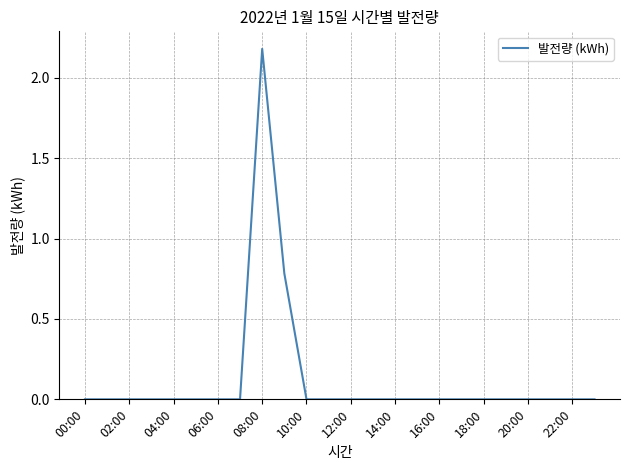

What is the difference between the maximum and minimum values?

2.2